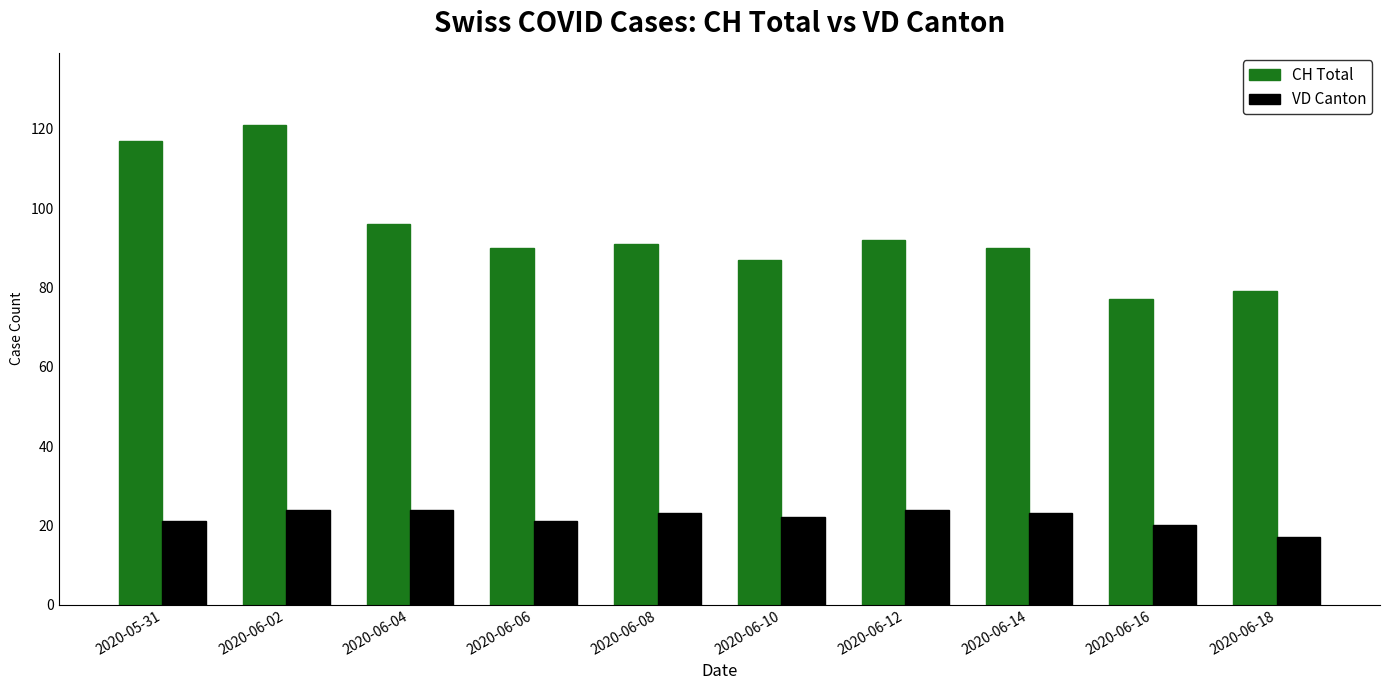

What is the average value of the CH Total series?

94